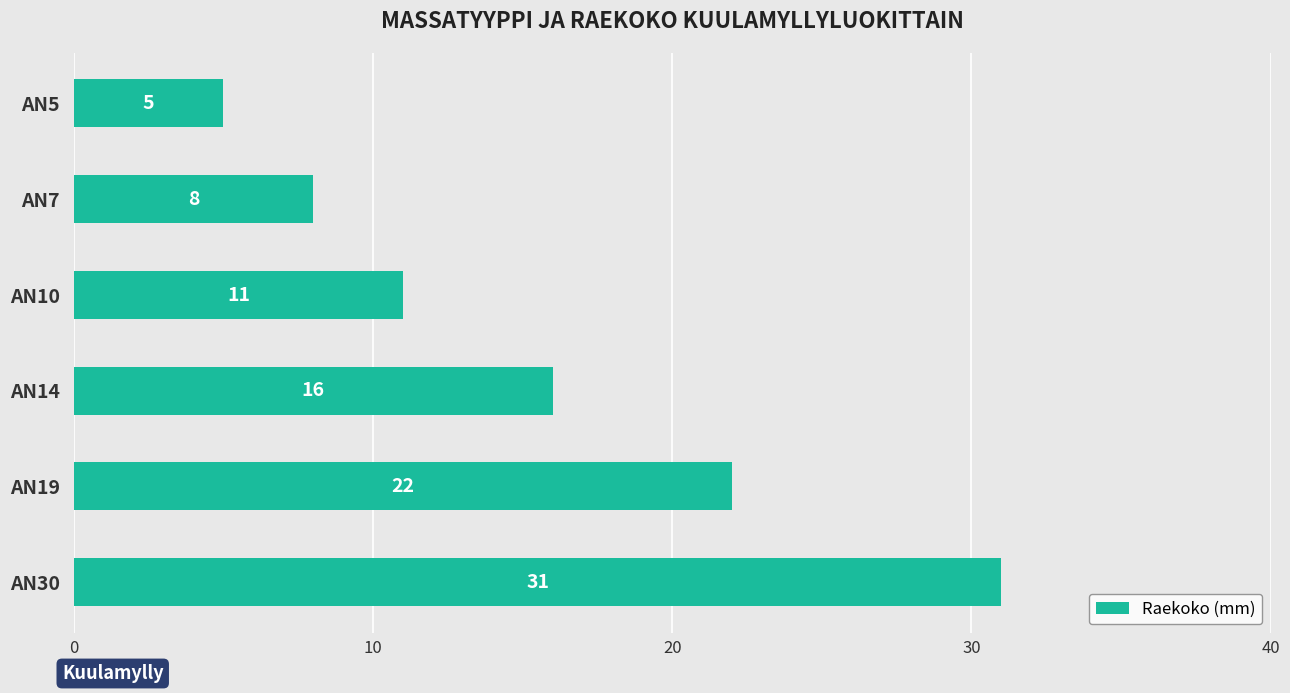

What is the change in value from AN5 to AN7?

+3